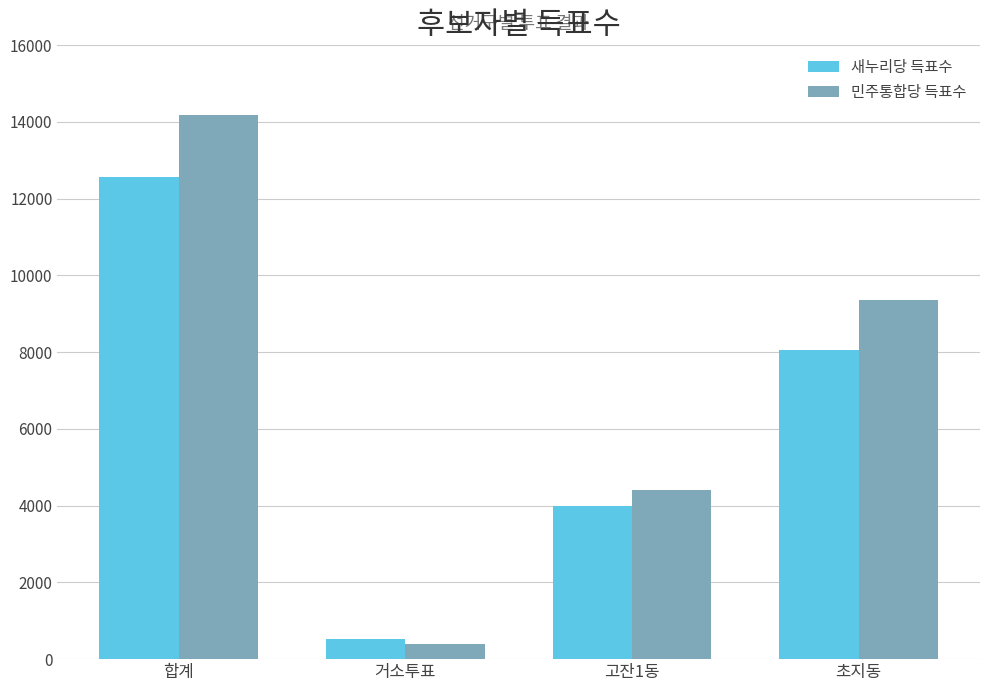

How many series are shown in this chart?

2